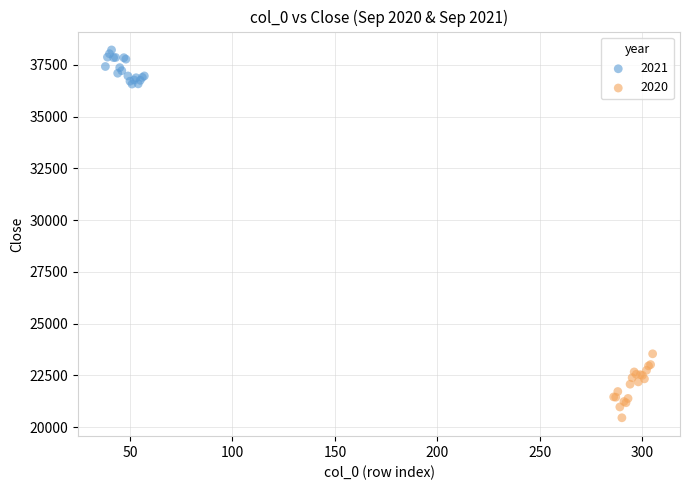

Which series contains the lowest Y value?

2020